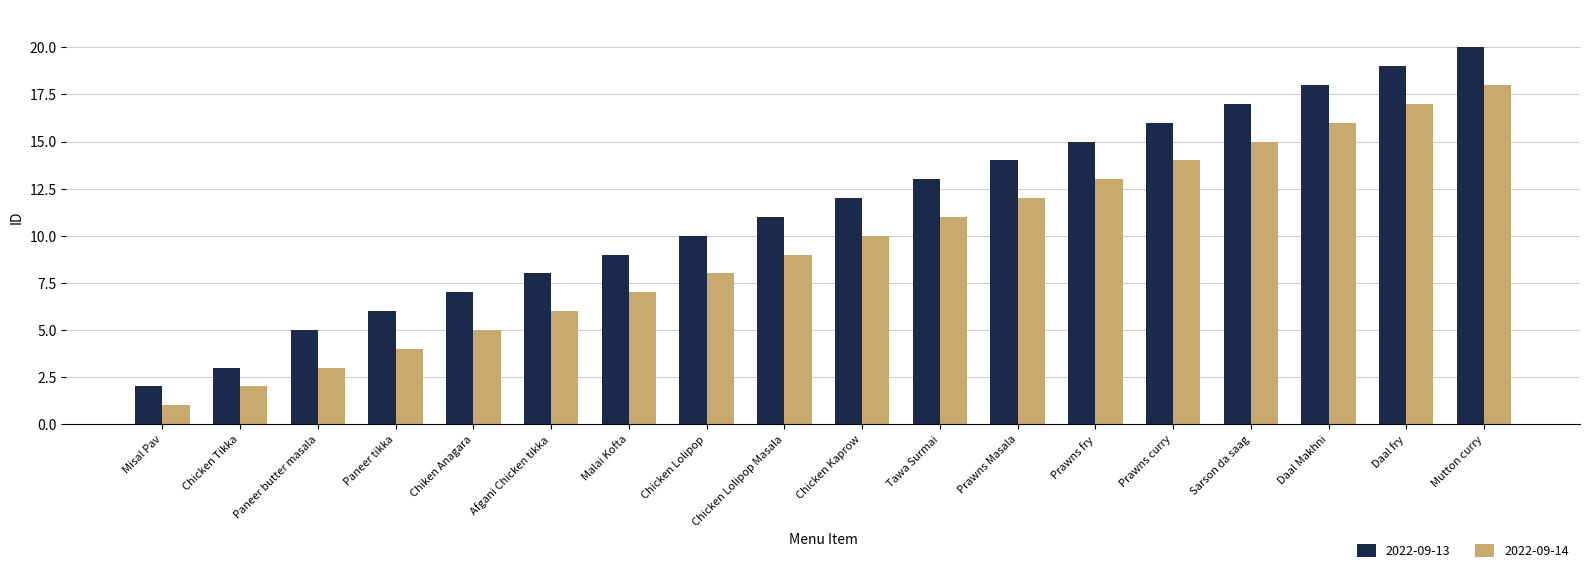

What is the spread (max minus min) of values at Chicken Kaprow?

2